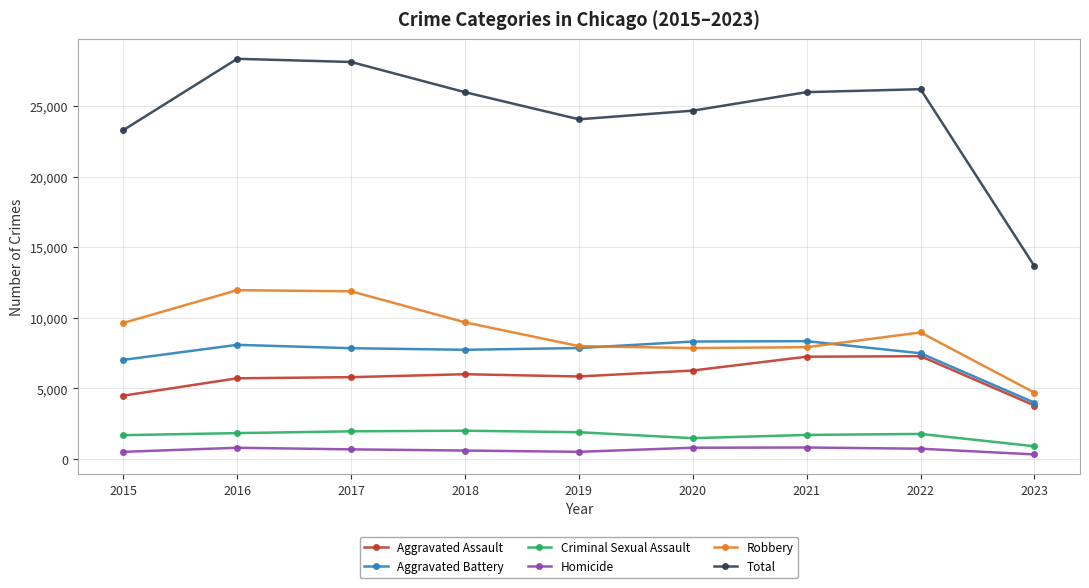

What is the spread (max minus min) of values at 2023?

13349